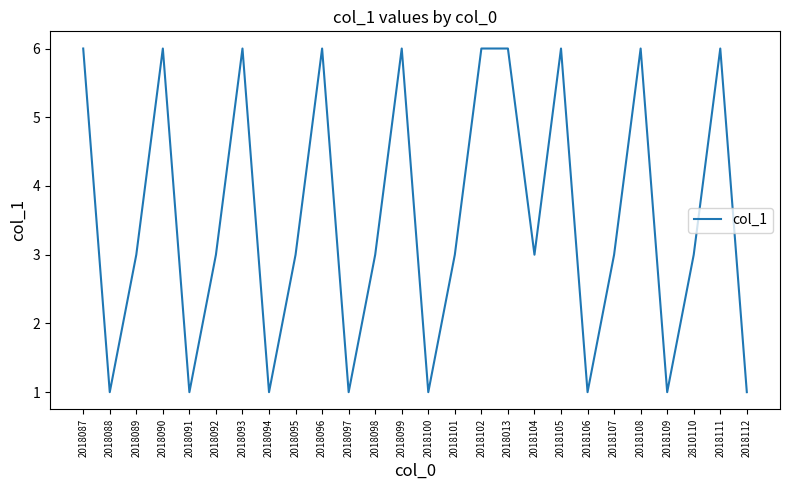

What is the greatest value displayed?

6